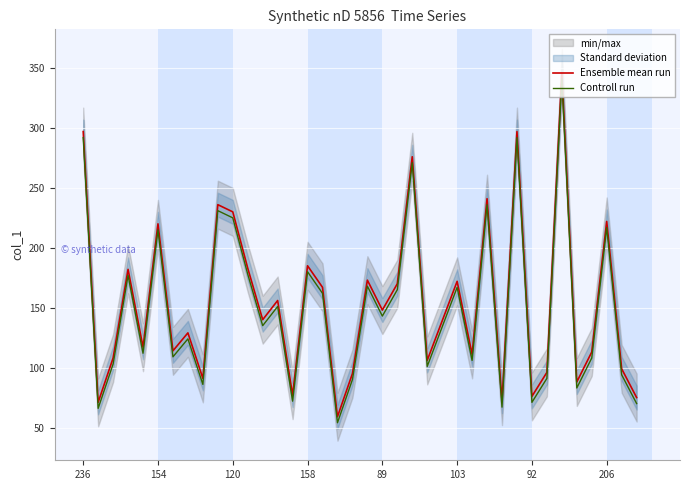

Count the number of data series in this chart.

2